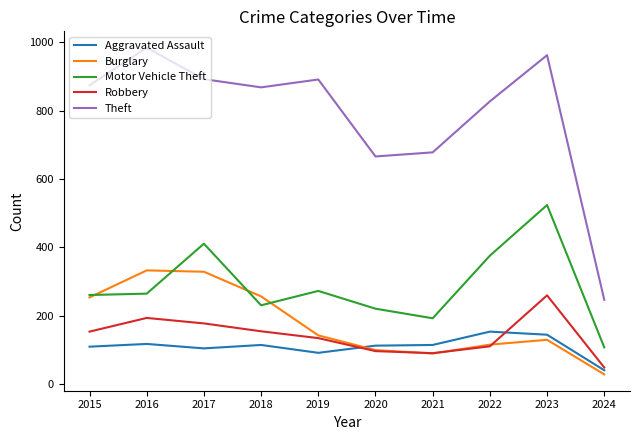

Rank the series by their maximum value, from lowest to highest.

Aggravated Assault, Robbery, Burglary, Motor Vehicle Theft, Theft